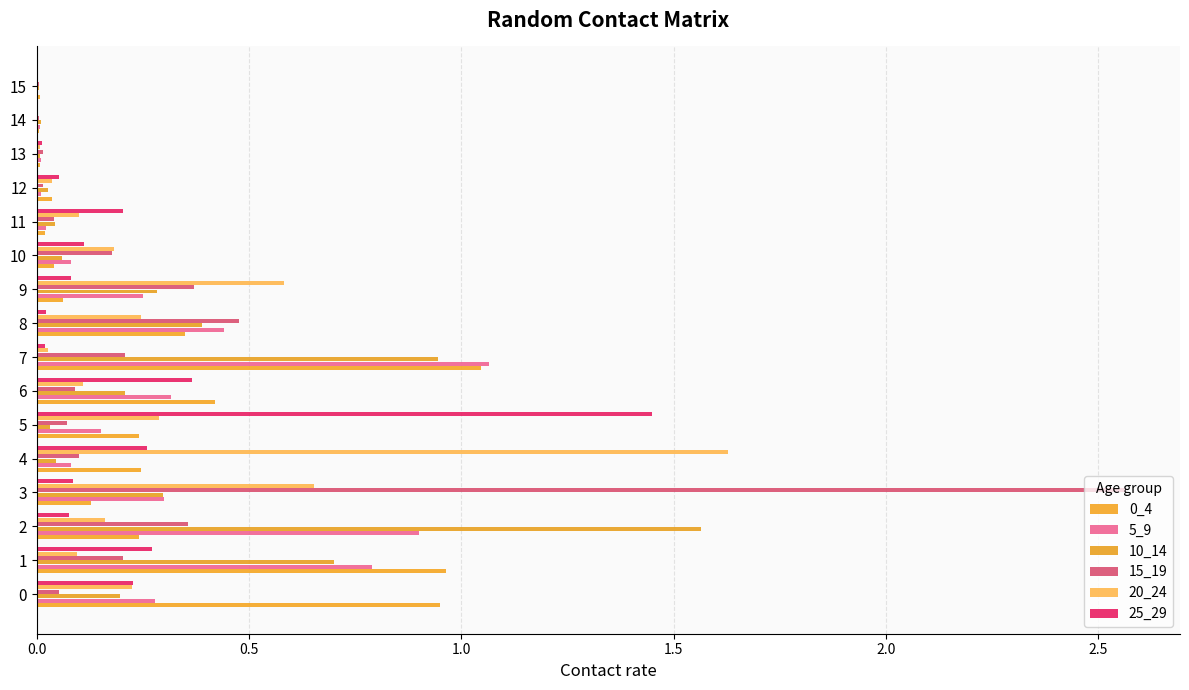

What is the difference between the maximum and minimum values in the 0_4 series?

1.0